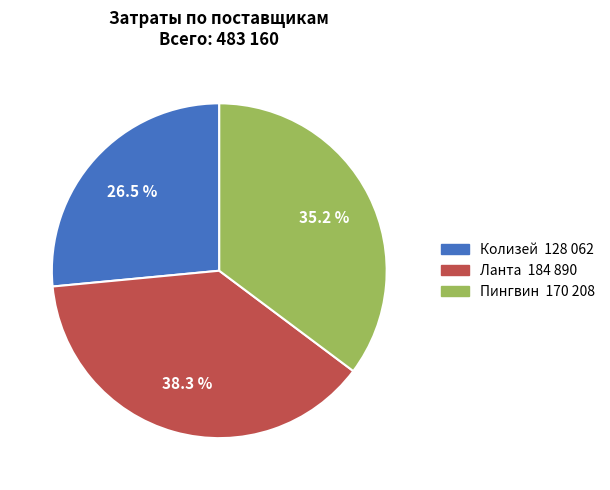

To the nearest percent, what is the combined percentage of Ланта and Колизей?

65%